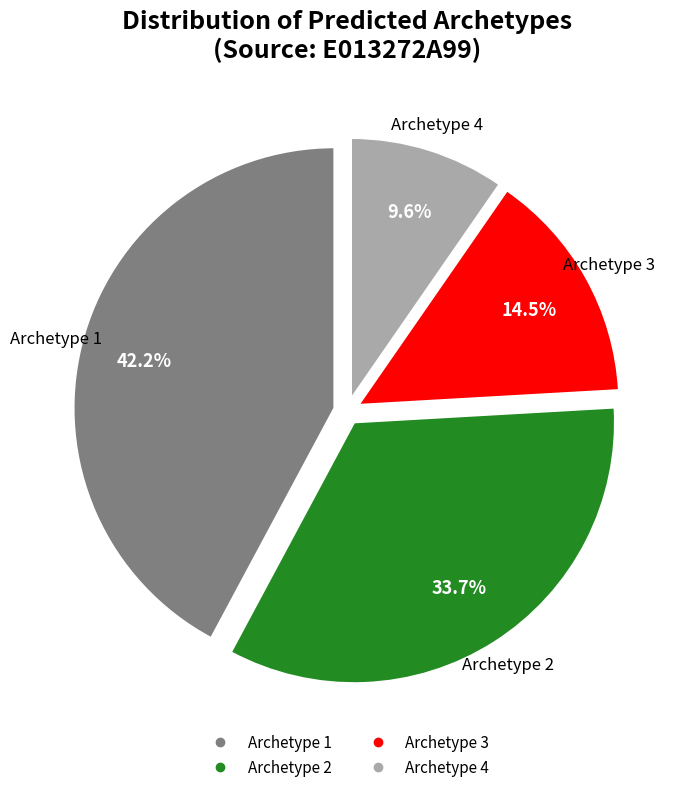

Is the sum of Archetype 4 and Archetype 2 greater than half?

No